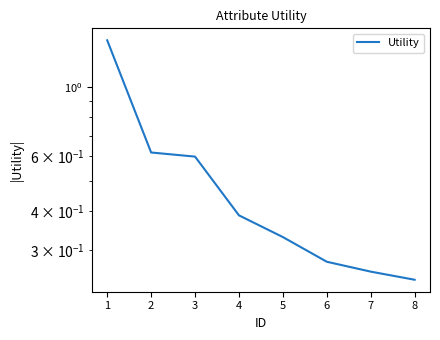

What is the value of the 6th point from the left?

0.3